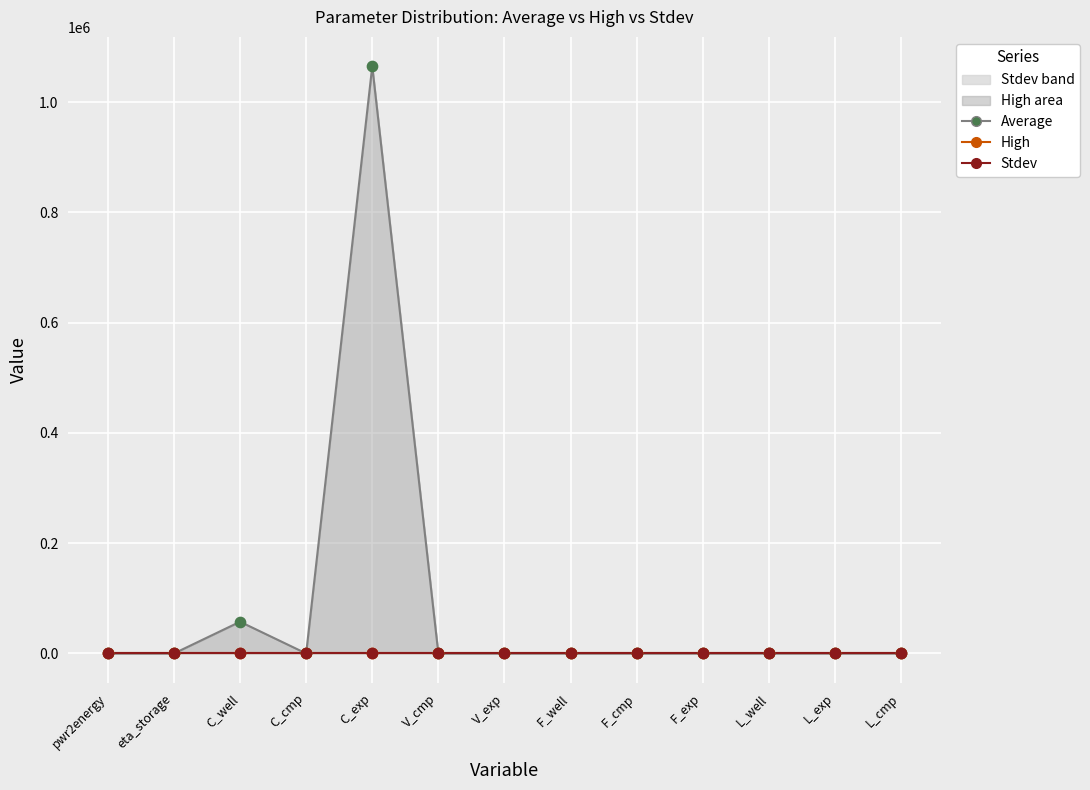

Which series has the largest total across all categories?

Average